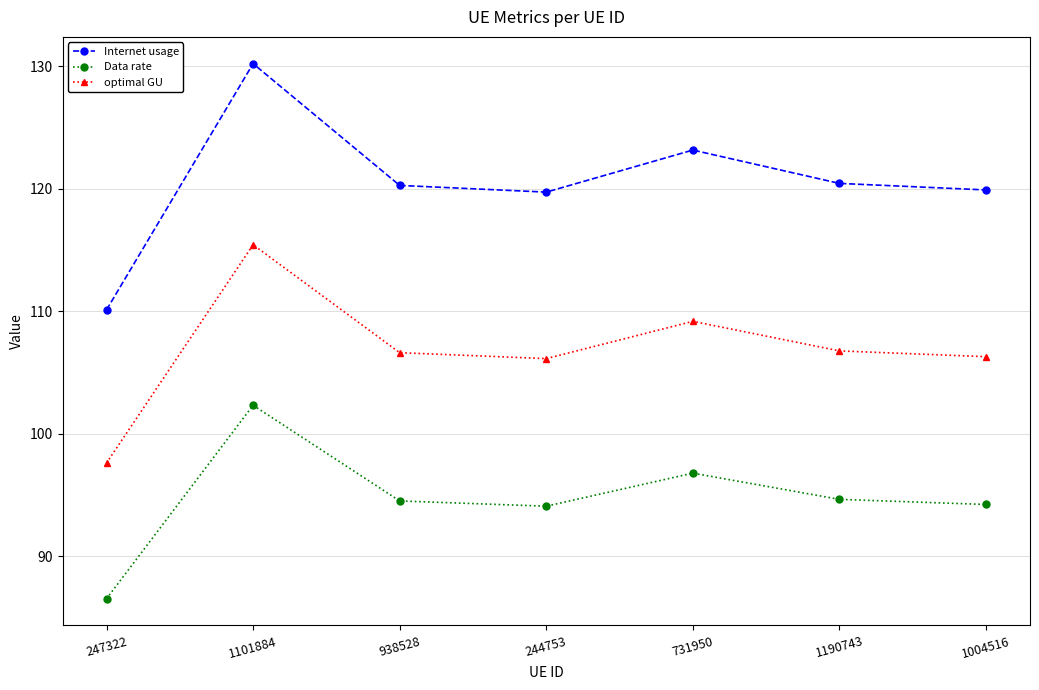

True or false: Data rate and optimal GU cross at least once.

False